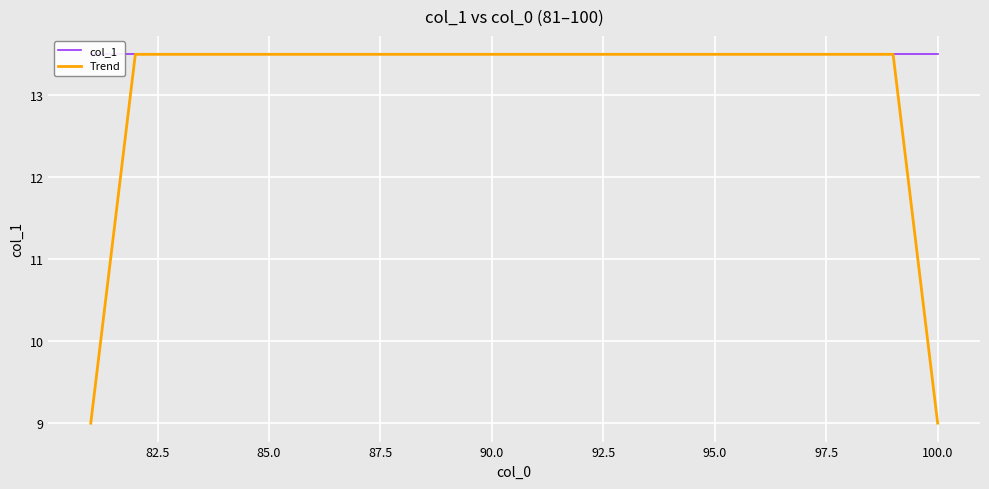

What are all the series names shown in the legend?

col_1, Trend